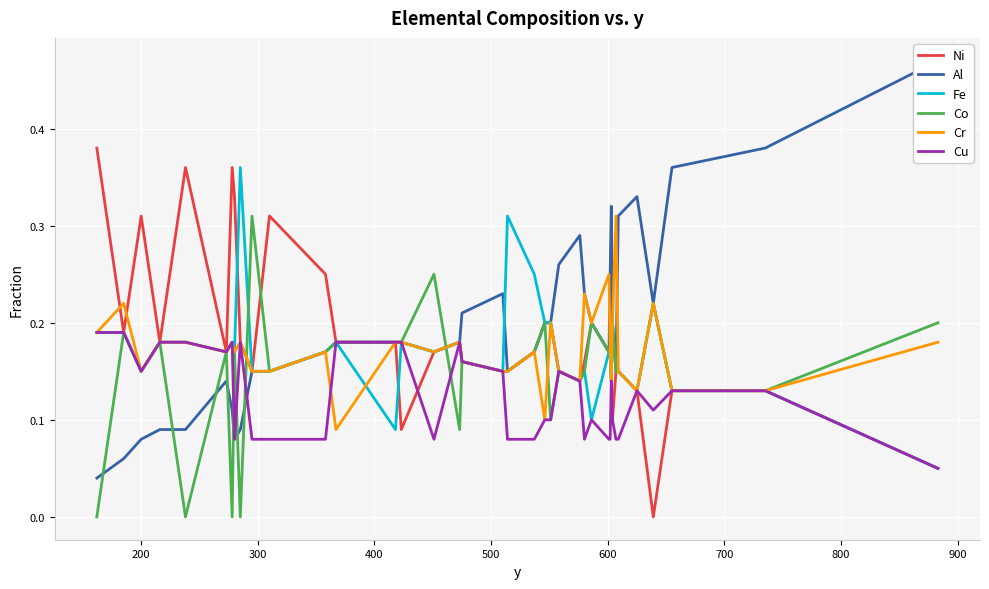

Is this an area chart (filled region under the line)?

No